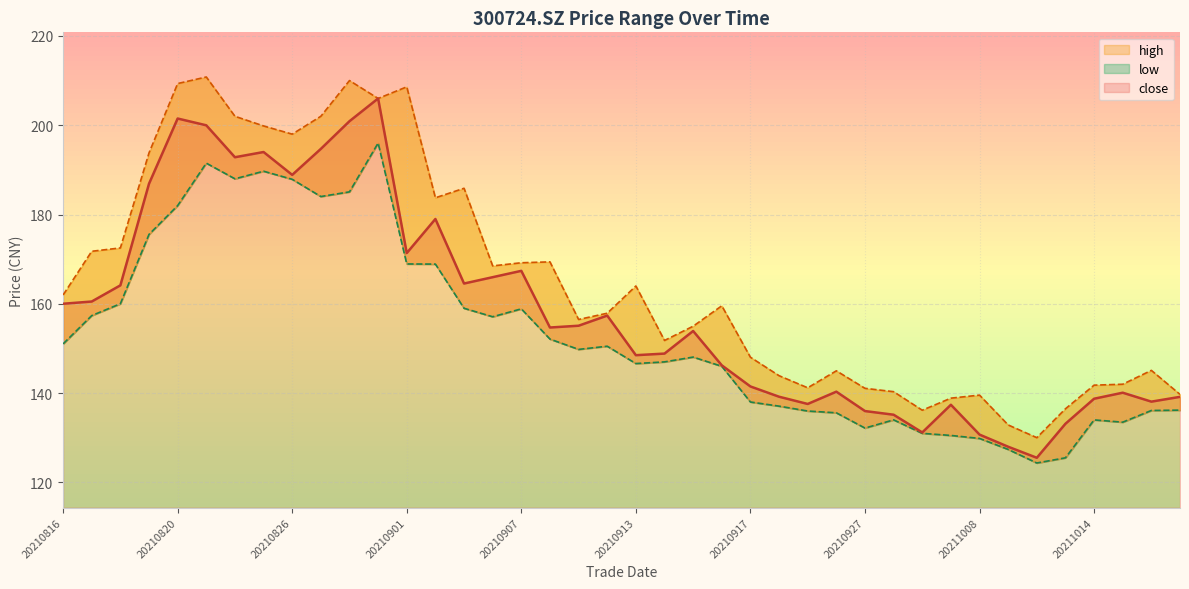

What is the maximum value for close?

206.0